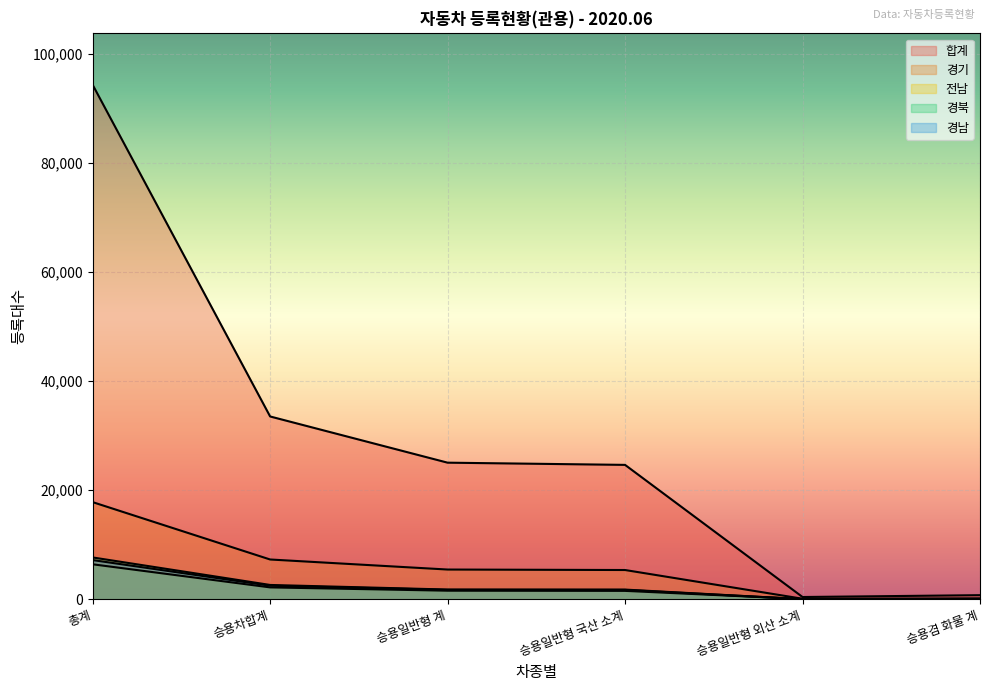

What is the difference between the maximum and second lowest values in the 경남 series?

7146